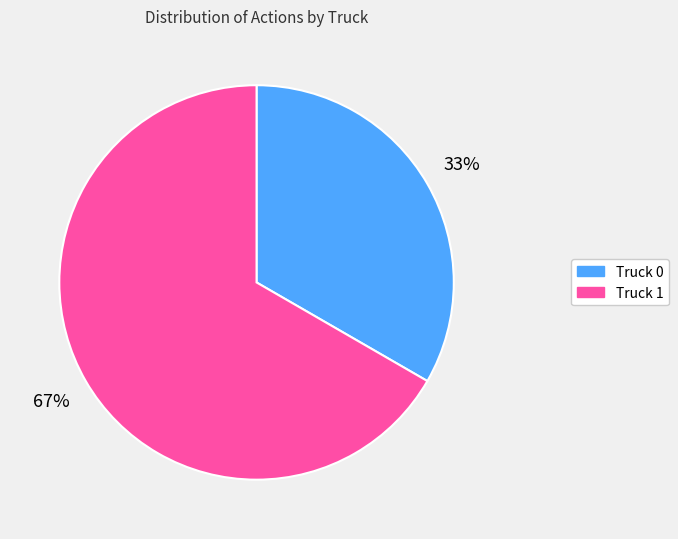

To the nearest percent, what is the combined percentage of Truck 1 and Truck 0?

100%